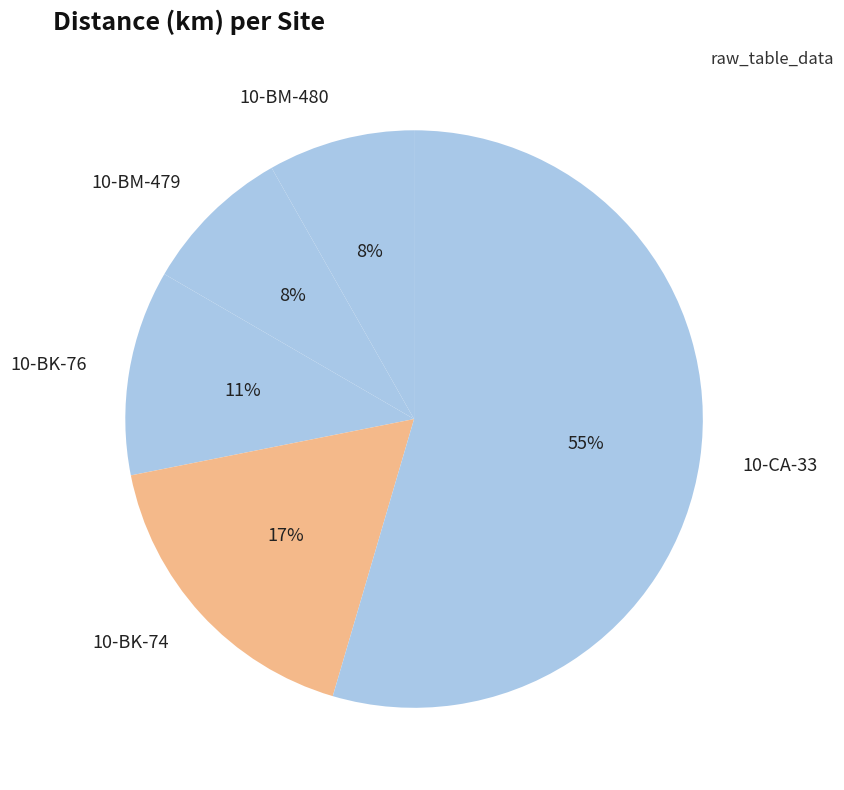

To the nearest percent, what is the difference between the 10-BK-74 and 10-BM-480 slice percentages?

9%